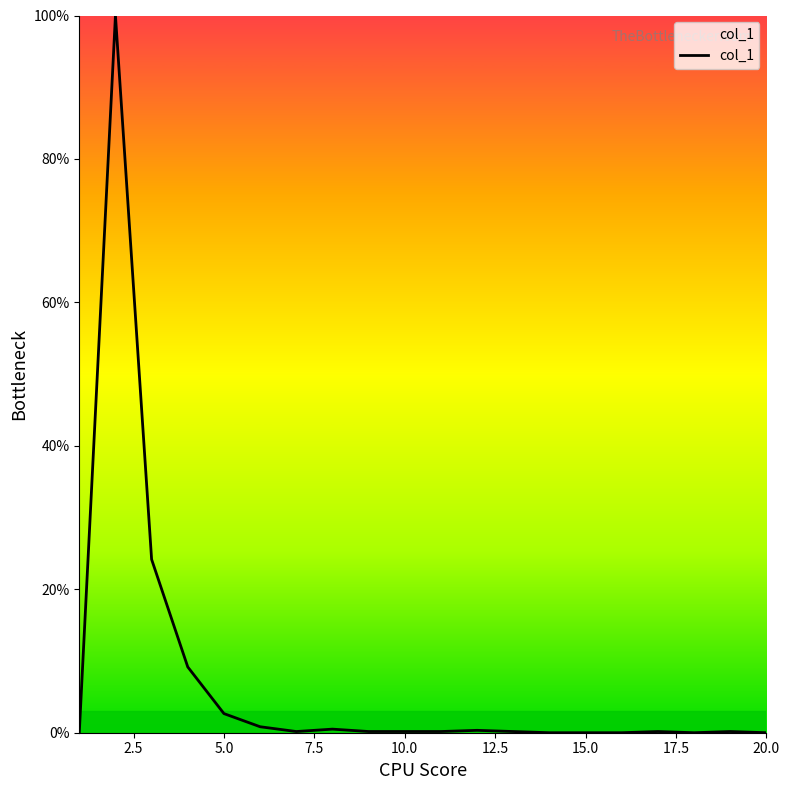

What is the difference between the maximum and minimum values?

100.0